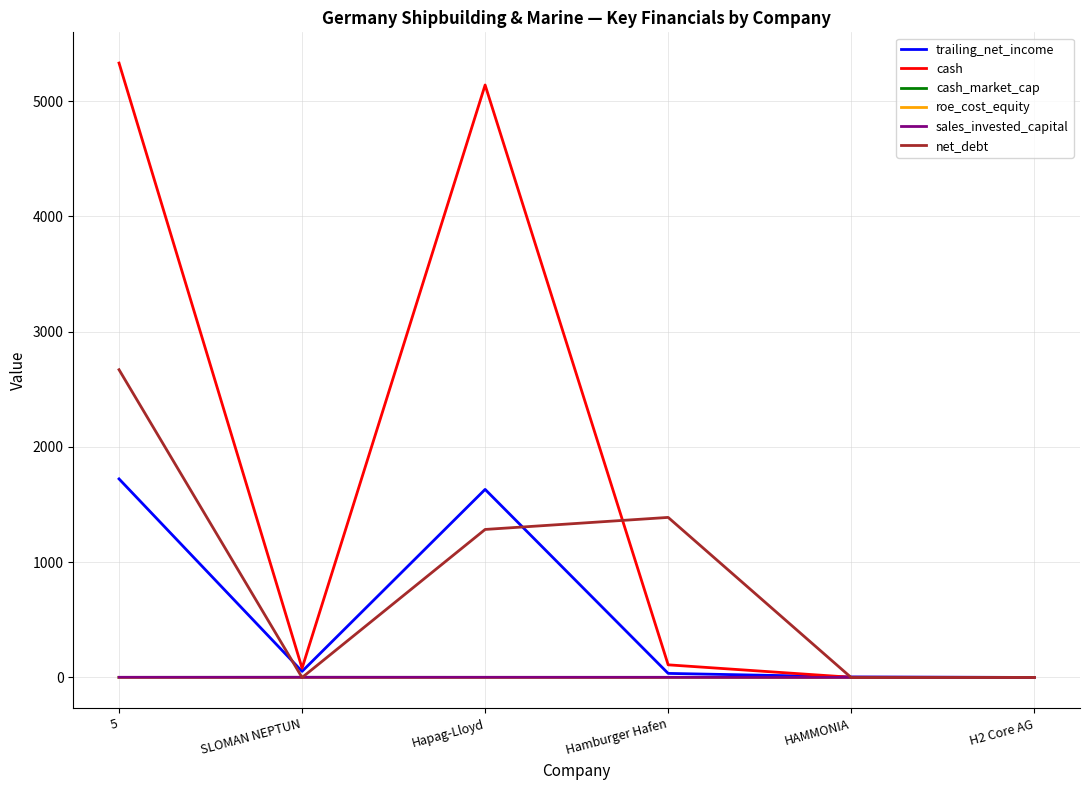

Between Hamburger Hafen and HAMMONIA, which series saw the biggest shift?

net_debt